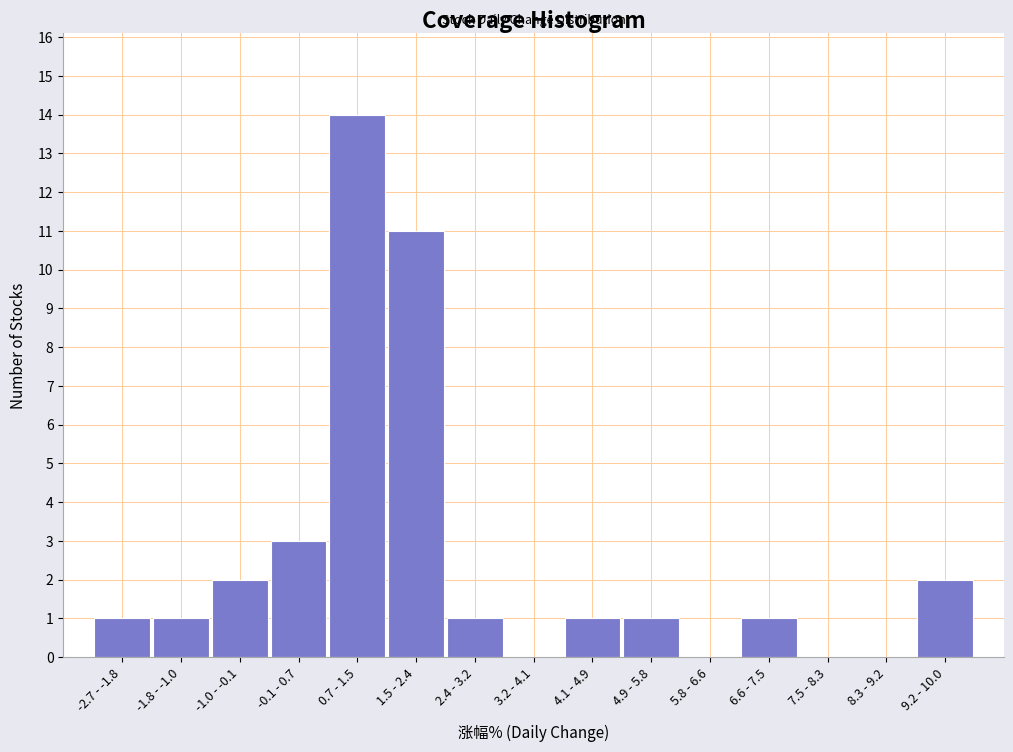

Reading left to right, what are all the values shown in this chart?

-2.7 - -1.8=1	-1.8 - -1.0=1	-1.0 - -0.1=2	-0.1 - 0.7=3	0.7 - 1.5=14	1.5 - 2.4=11	2.4 - 3.2=1	3.2 - 4.1=0	4.1 - 4.9=1	4.9 - 5.8=1	5.8 - 6.6=0	6.6 - 7.5=1	7.5 - 8.3=0	8.3 - 9.2=0	9.2 - 10.0=2